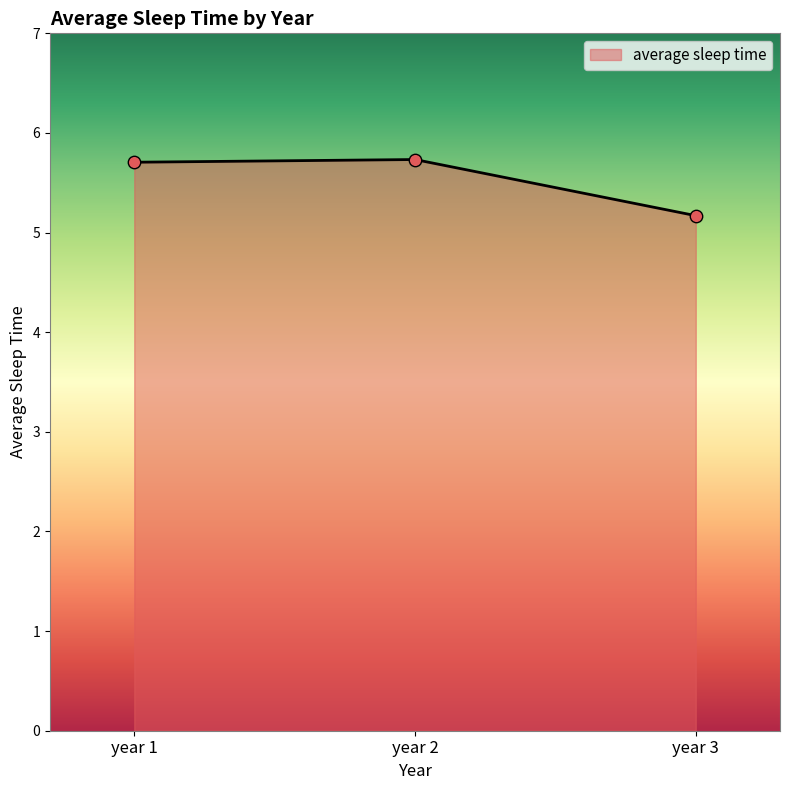

Which has a higher value, year 3 or year 2?

year 2